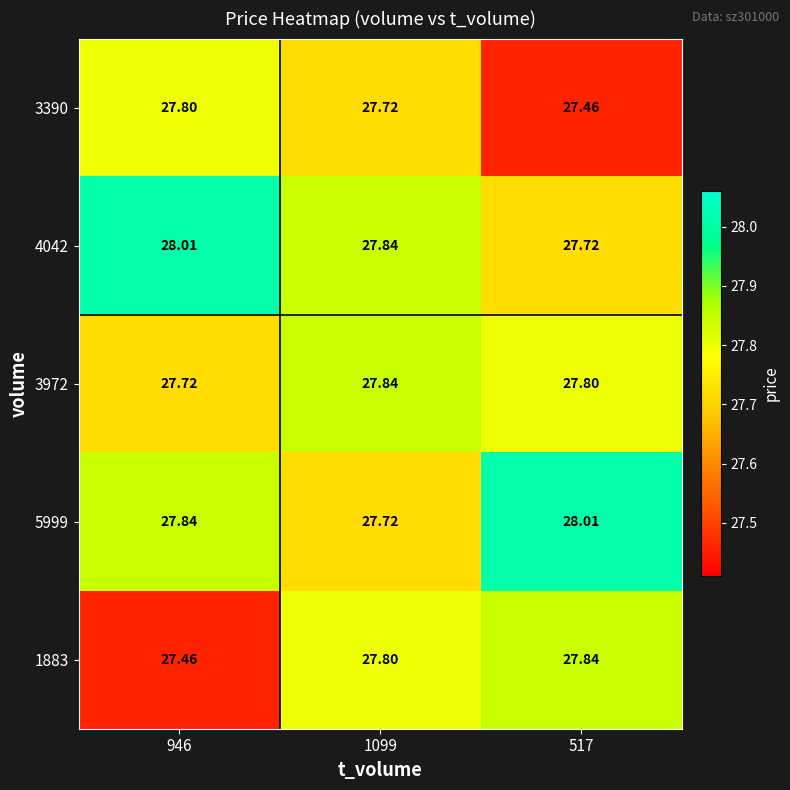

Is the value of 3972 at 1099 greater than the value of 4042 at 946?

No